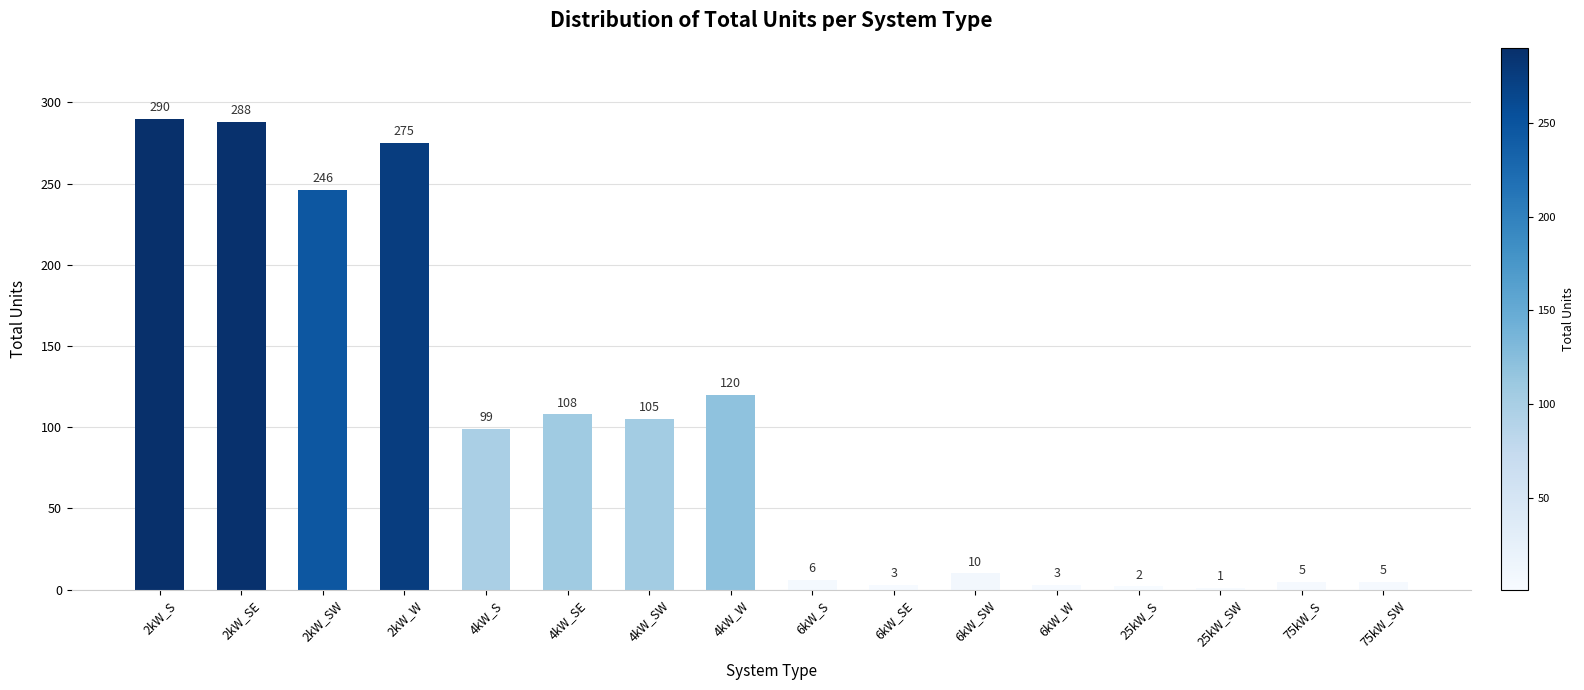

What is the maximum value shown in the chart?

290